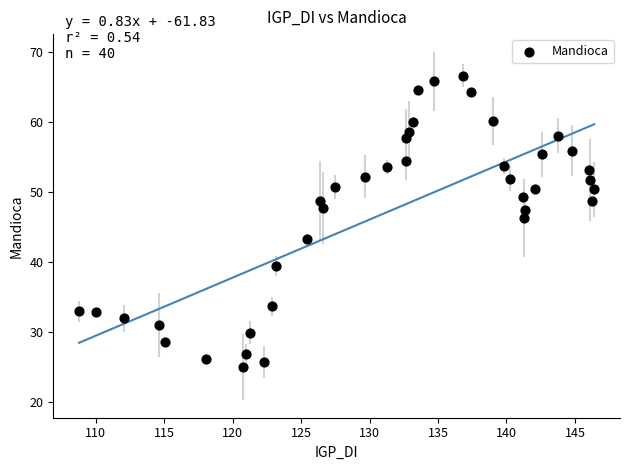

What is the range of X values (max minus min)?

37.6